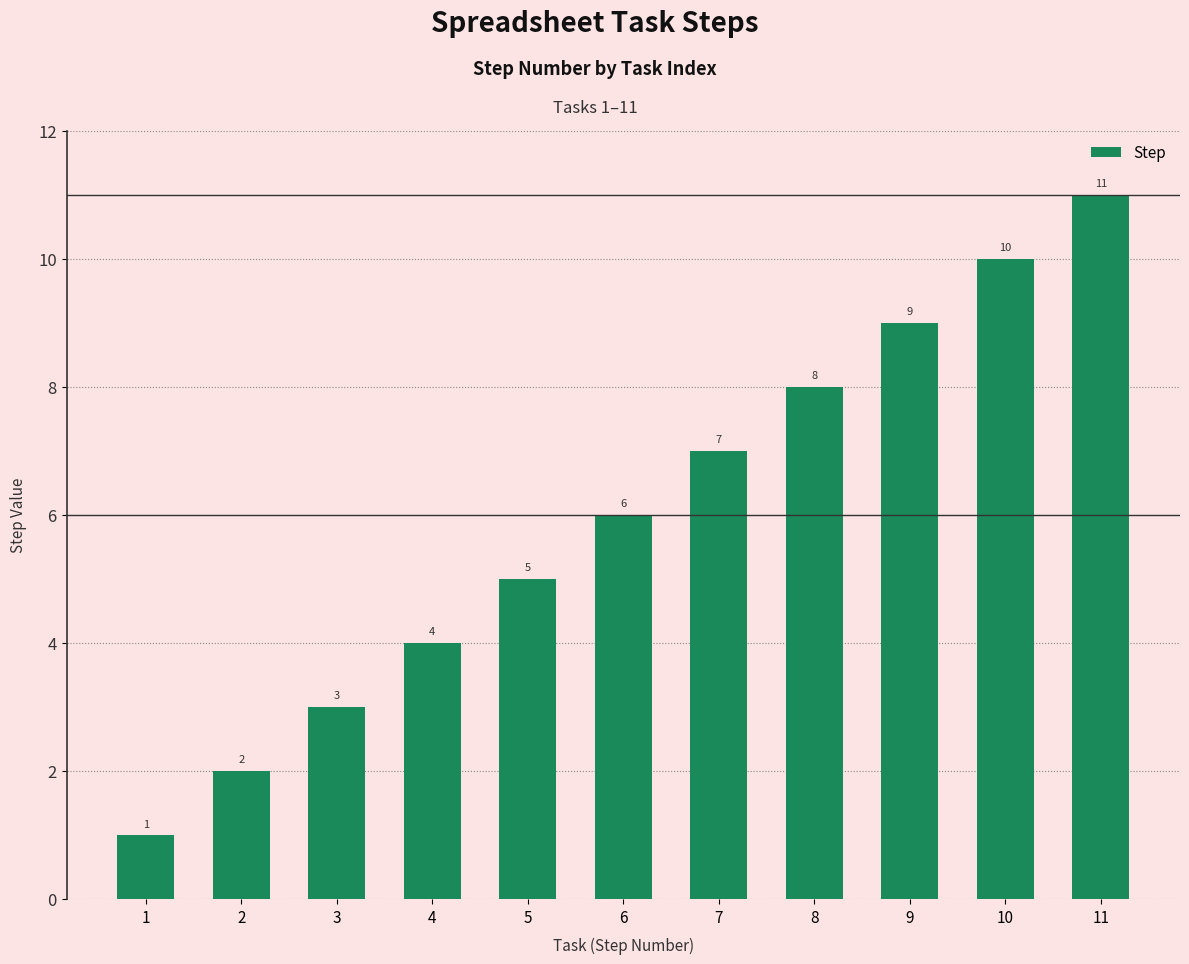

The chart shows a value of 5 at 5. True or false?

True